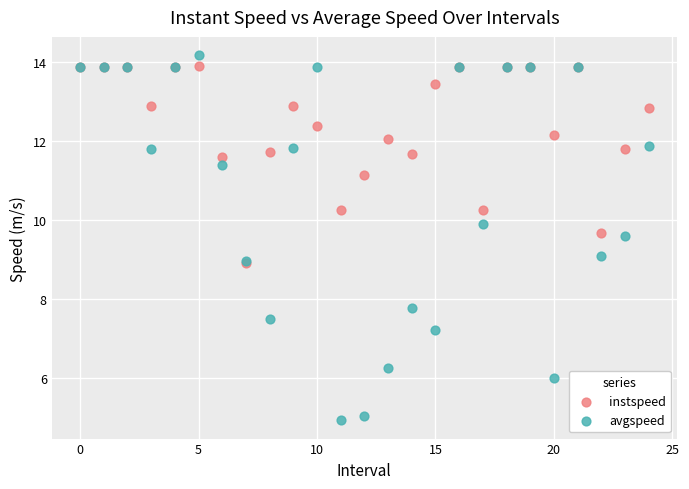

In the instspeed series, what Y value is closest to 11?

11.1